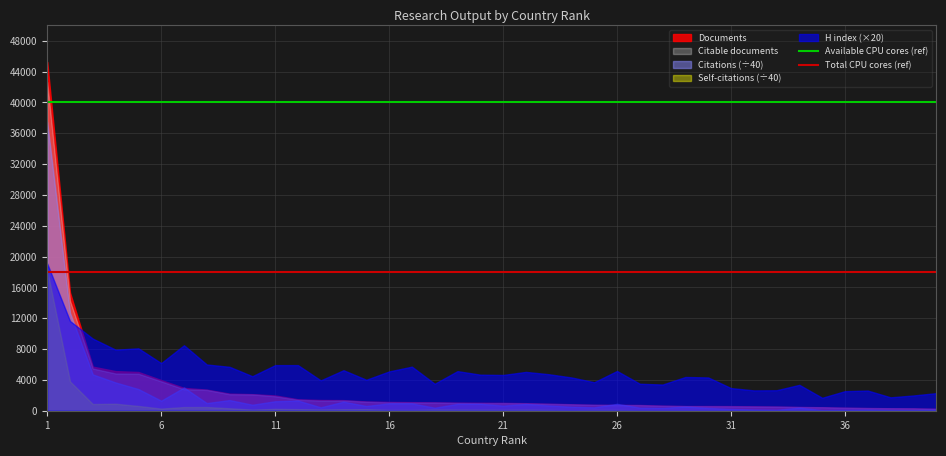

Which series has the largest total across all categories?

H index (×20)